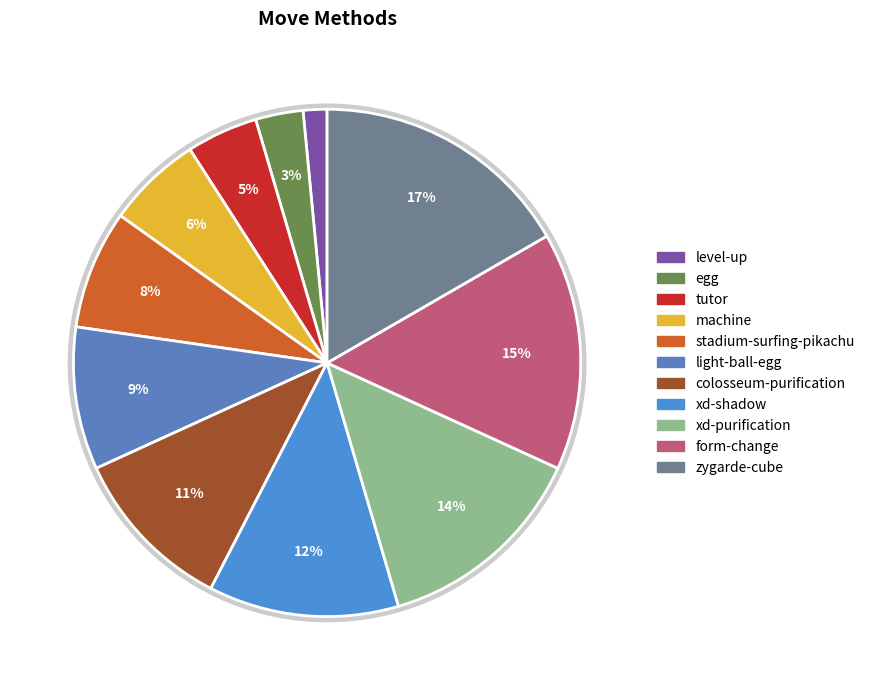

Does any single category account for the majority?

No